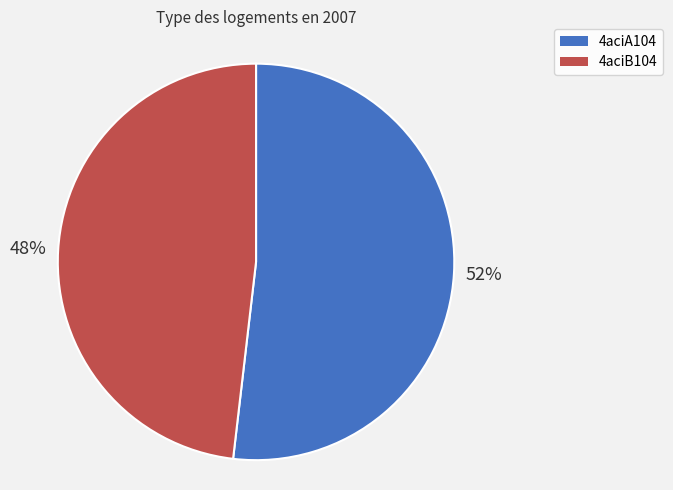

The 4aciB104 slice represents 38% of the pie. True or false?

False